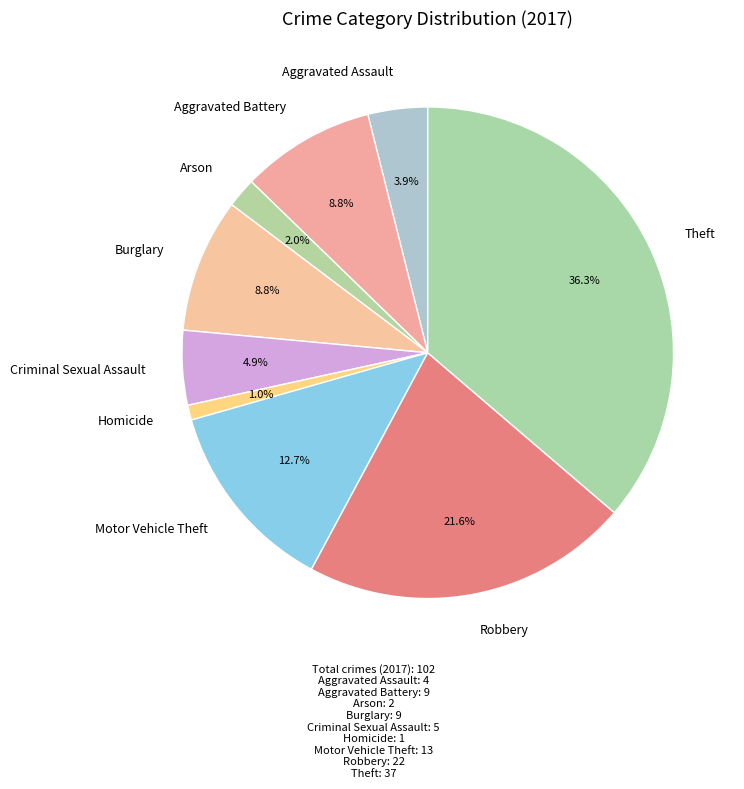

Which slice is the largest?

Theft